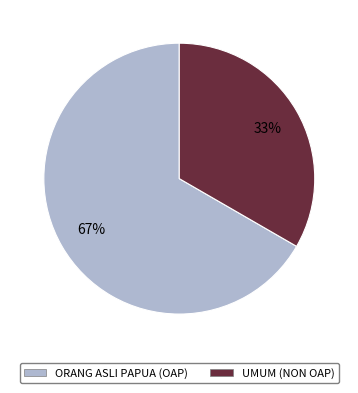

To the nearest percent, what portion does UMUM (NON OAP) represent?

33%